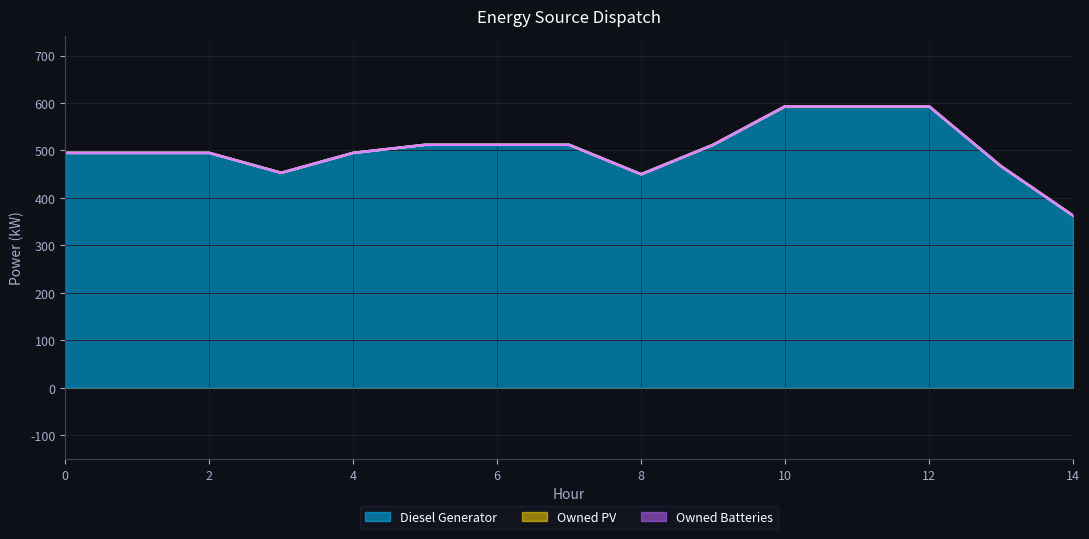

True or false: Owned PV and Owned Batteries cross at least once.

False